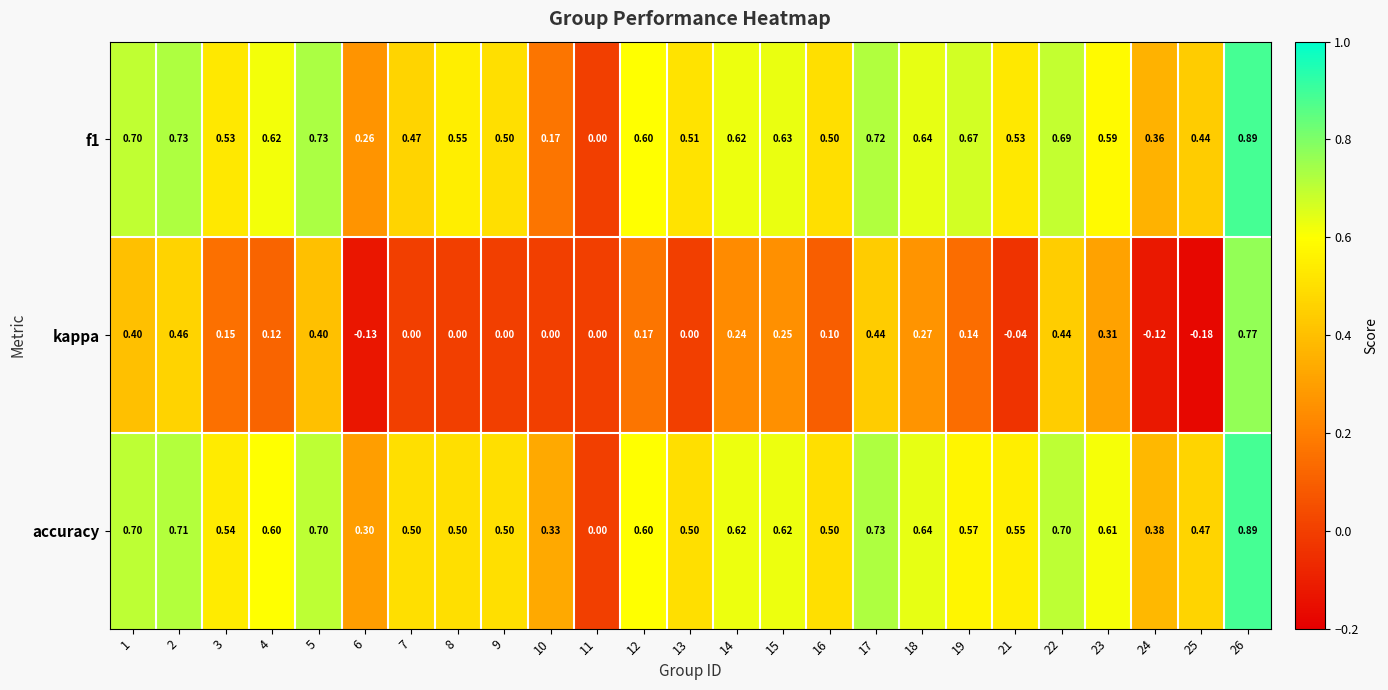

Which series has the largest range (max minus min)?

kappa